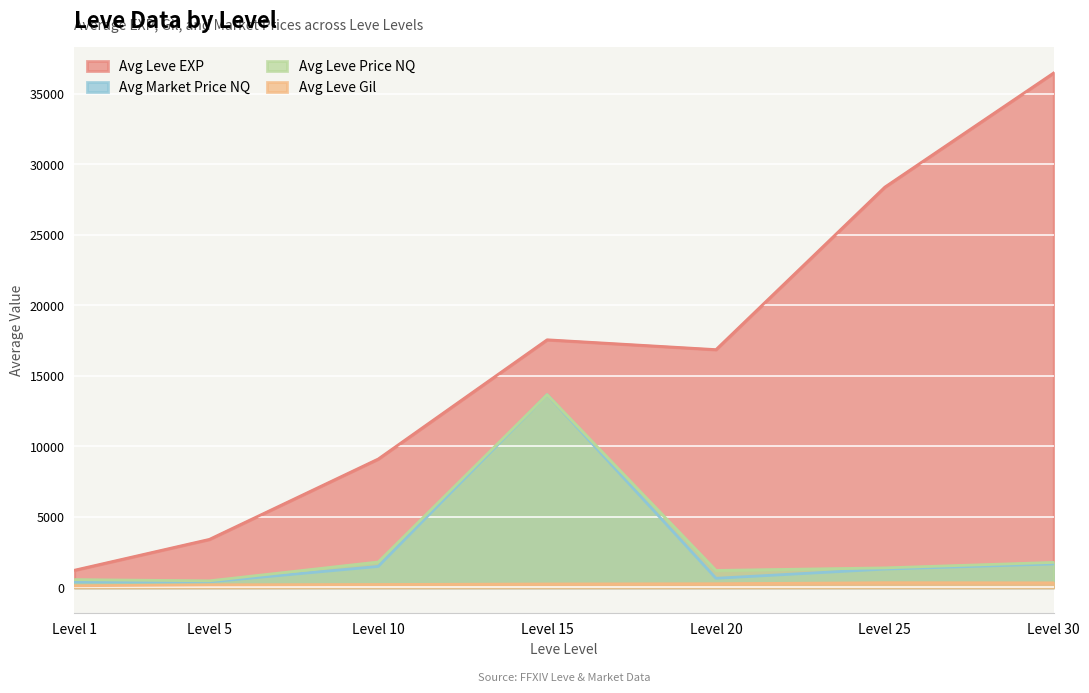

True or false: Leve EXP and Leve Gil cross at least once.

False